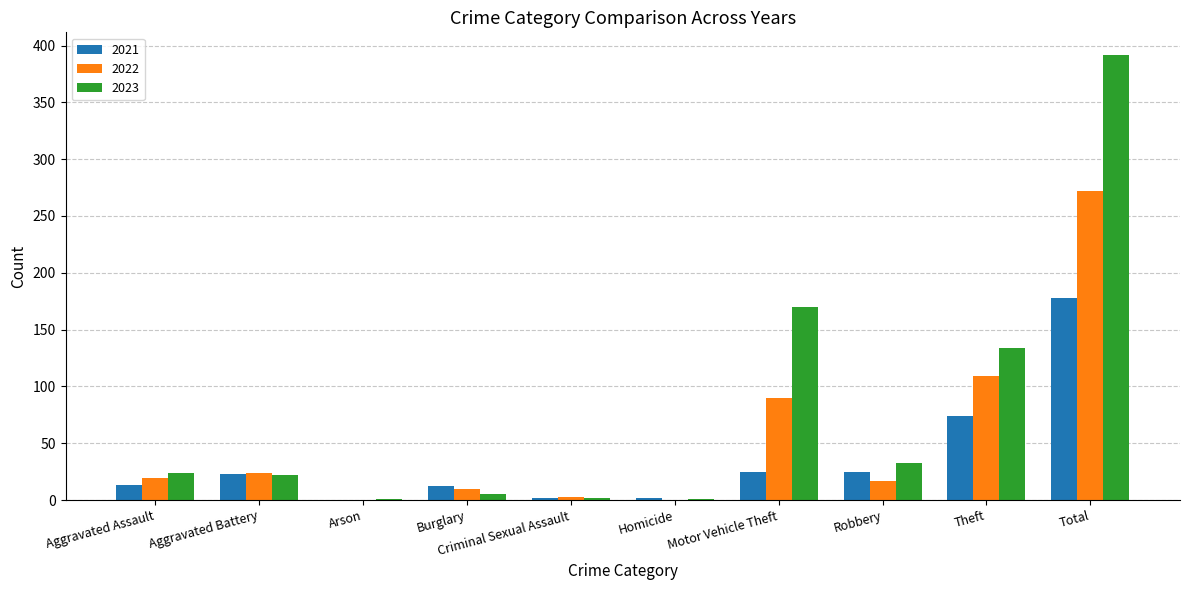

What is the sum of all 2021 values?

354